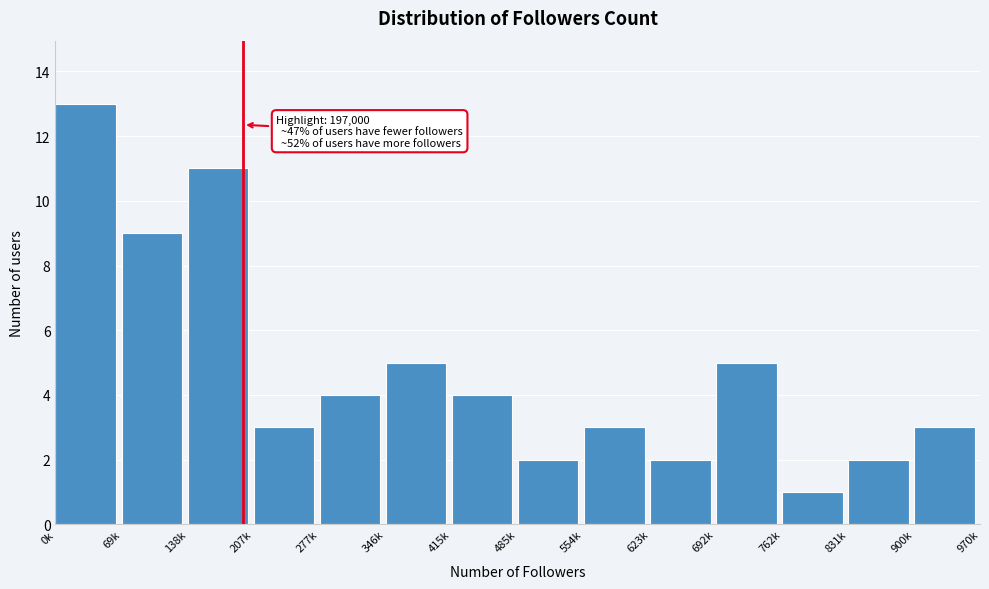

Reading left to right, what are all the values shown in this chart?

0k=13	69k=9	138k=11	207k=3	277k=4	346k=5	415k=4	485k=2	554k=3	623k=2	692k=5	762k=1	831k=2	900k=3